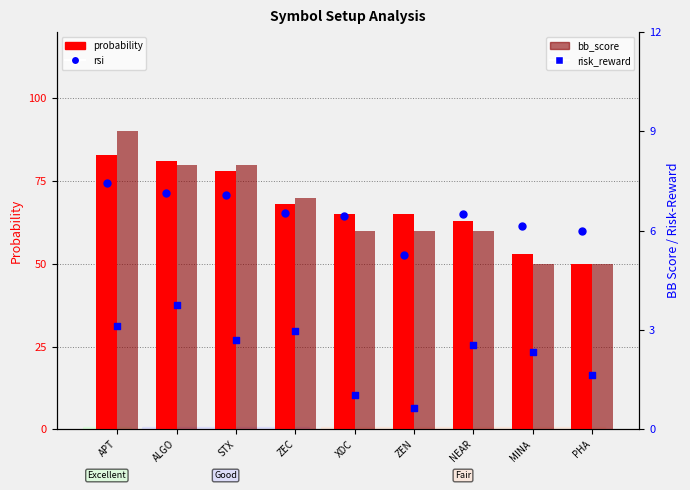

At how many categories does at least one series exceed 58?

9